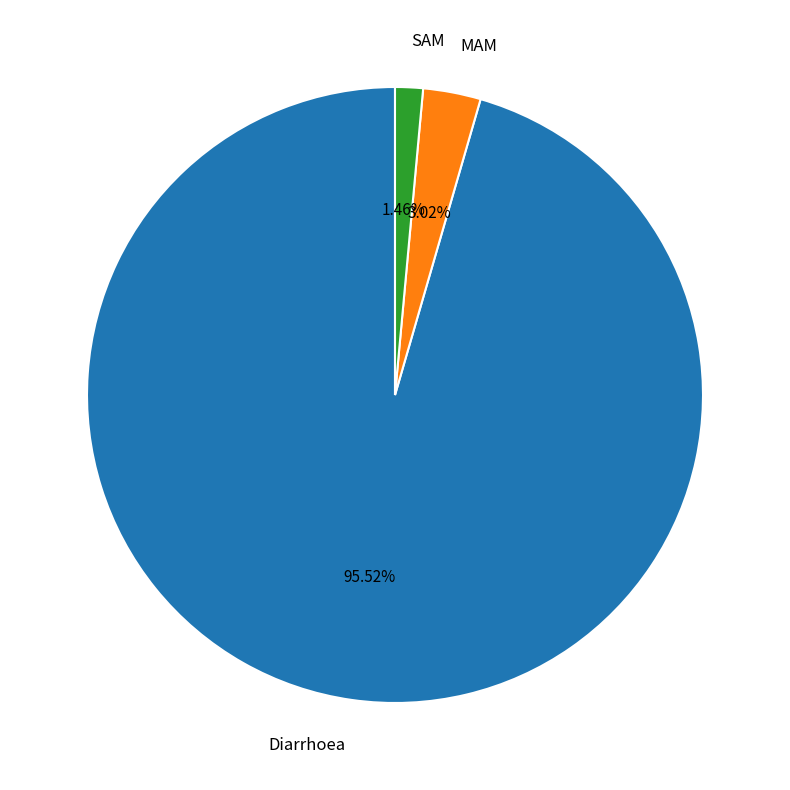

To the nearest percent, what is the combined percentage of SAM and MAM?

4%